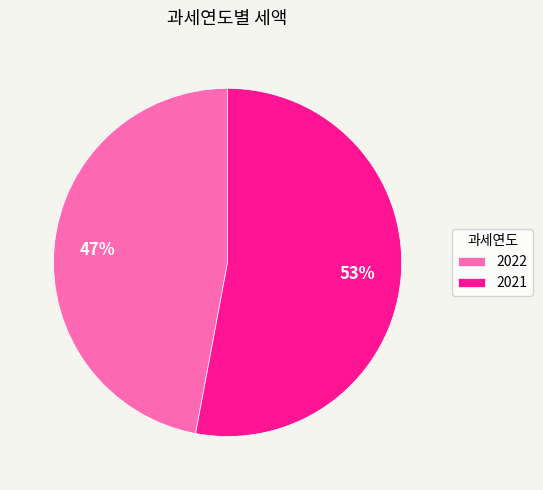

How many segments does this pie chart have?

2